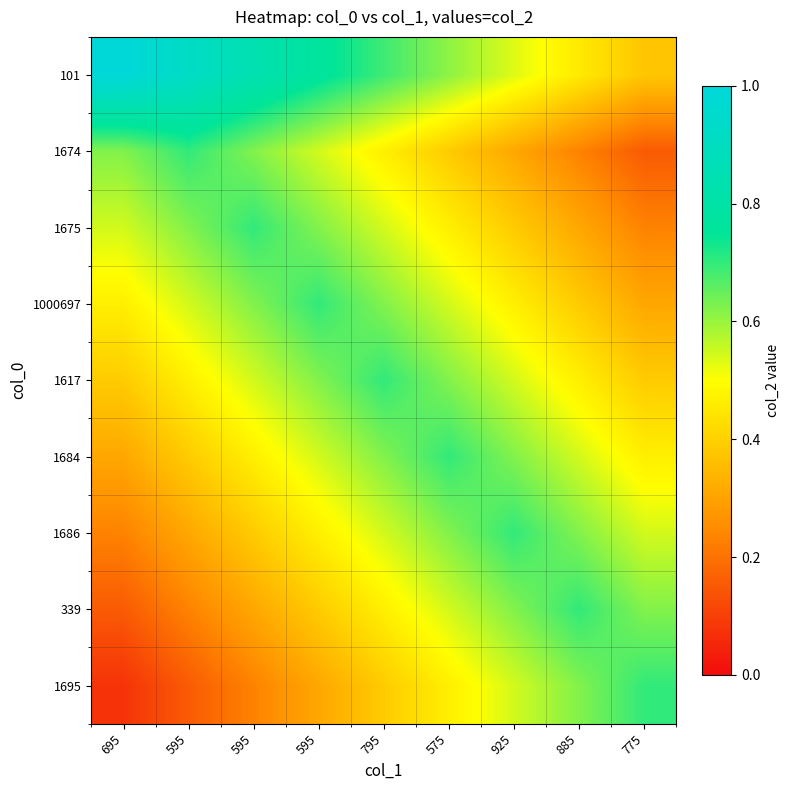

Reading left to right, extract all data points from this chart.

101: 695=1.0	595=0.9	595=0.8	595=0.8	795=0.7	575=0.6	925=0.5	885=0.5	775=0.4
1674: 695=0.6	595=0.7	595=0.6	595=0.5	795=0.5	575=0.4	925=0.3	885=0.2	775=0.2
1675: 695=0.5	595=0.6	595=0.7	595=0.6	795=0.5	575=0.5	925=0.4	885=0.3	775=0.2
1000697: 695=0.5	595=0.5	595=0.6	595=0.7	795=0.6	575=0.5	925=0.5	885=0.4	775=0.3
1617: 695=0.4	595=0.5	595=0.5	595=0.6	795=0.7	575=0.6	925=0.5	885=0.5	775=0.4
1684: 695=0.3	595=0.4	595=0.5	595=0.5	795=0.6	575=0.7	925=0.6	885=0.5	775=0.5
1686: 695=0.2	595=0.3	595=0.4	595=0.5	795=0.5	575=0.6	925=0.7	885=0.6	775=0.5
339: 695=0.2	595=0.2	595=0.3	595=0.4	795=0.5	575=0.5	925=0.6	885=0.7	775=0.6
1695: 695=0.1	595=0.2	595=0.2	595=0.3	795=0.4	575=0.5	925=0.5	885=0.6	775=0.7